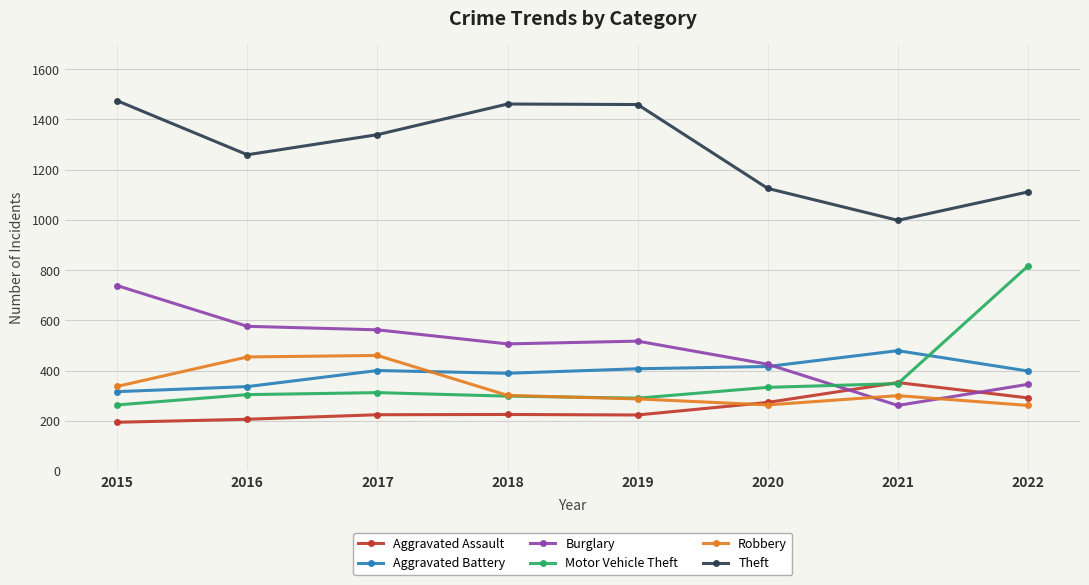

What is the value of the Aggravated Assault point at the 6th from the left?

273